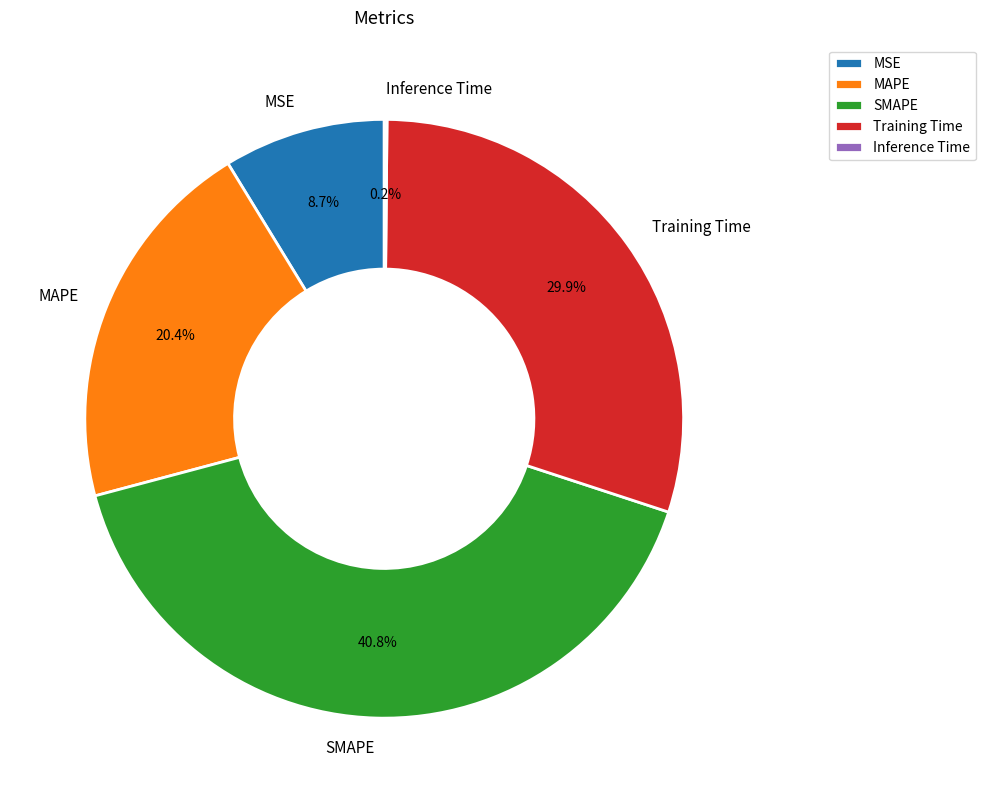

To the nearest percent, what is the difference between the largest and smallest slice percentages?

41%